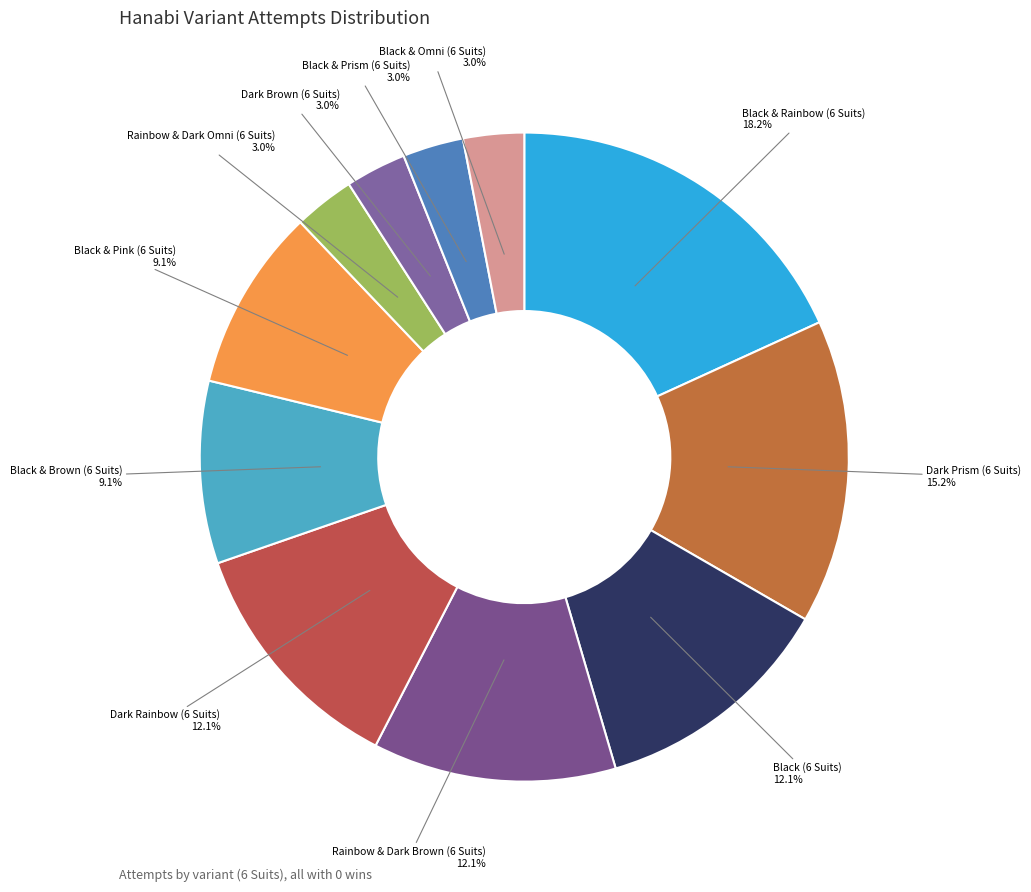

To the nearest percent, what is the average slice percentage?

9%